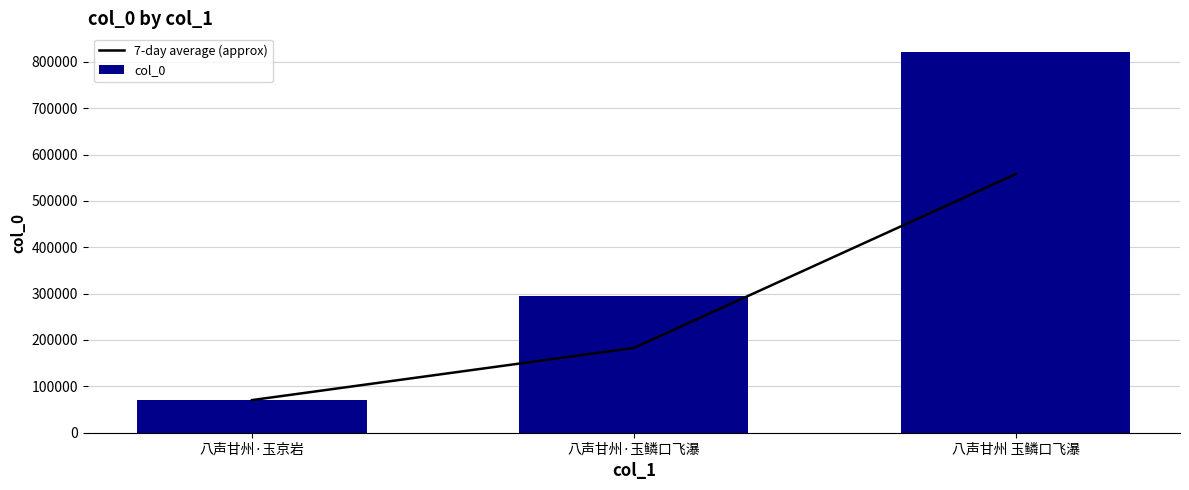

What is the label of the 3rd bar from the right?

八声甘州·玉京岩